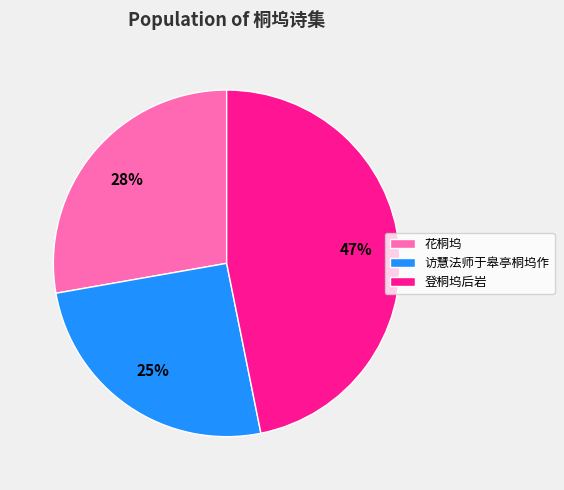

To the nearest percent, what portion does 登桐坞后岩 represent?

47%